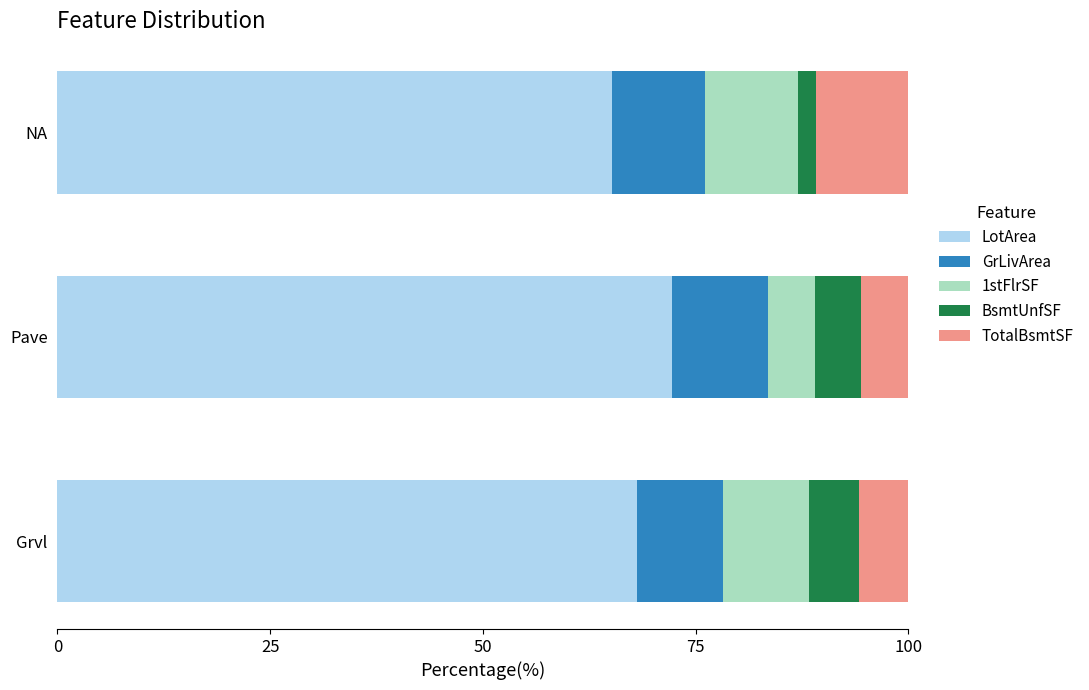

The value of LotArea at NA is 35.1. True or false?

False